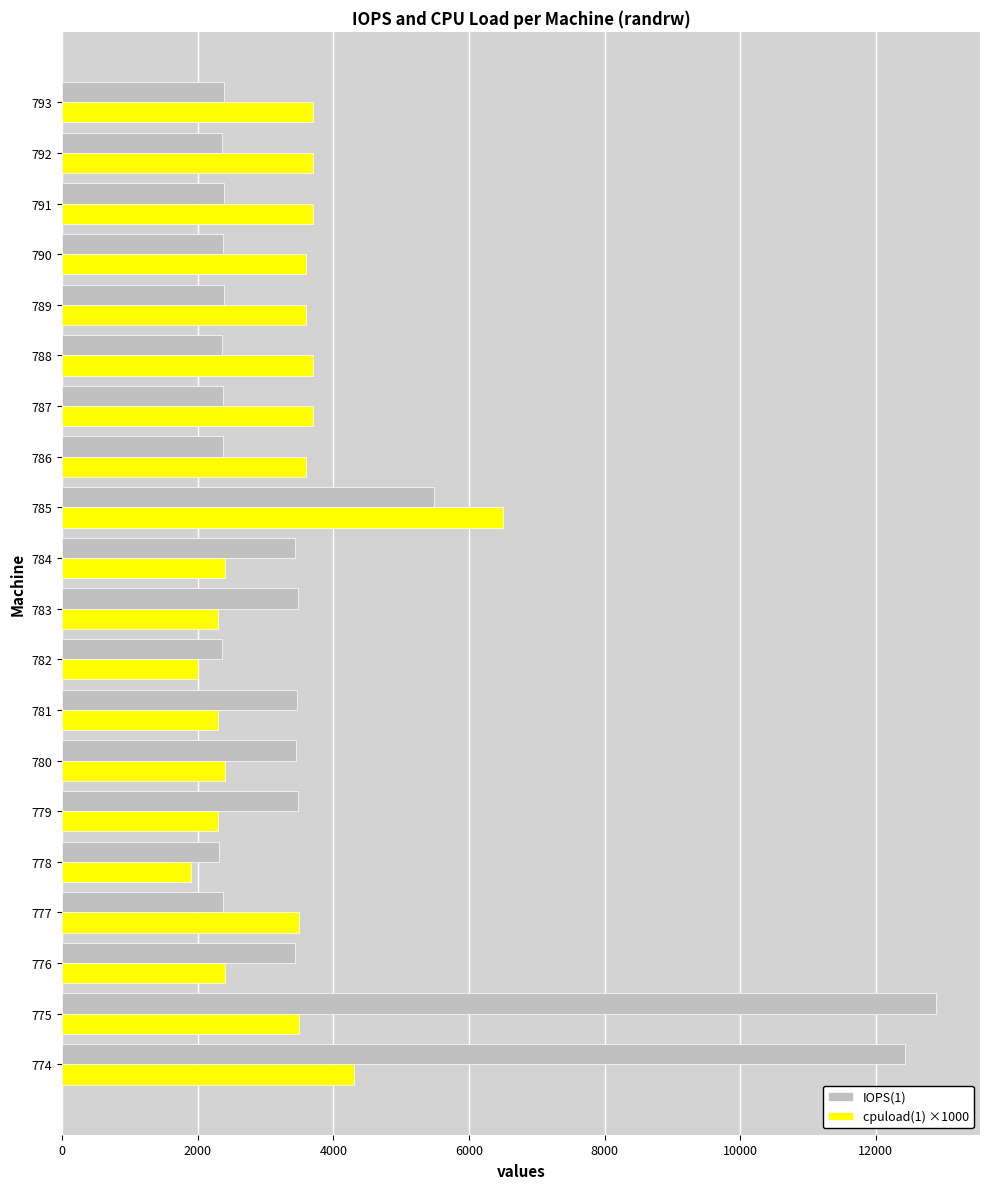

At how many categories does at least one series exceed 12315?

2